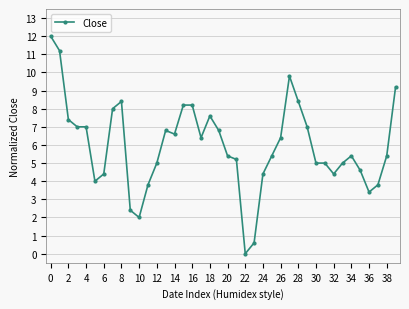

True or false: there are more than 0 points higher than both neighbors.

True